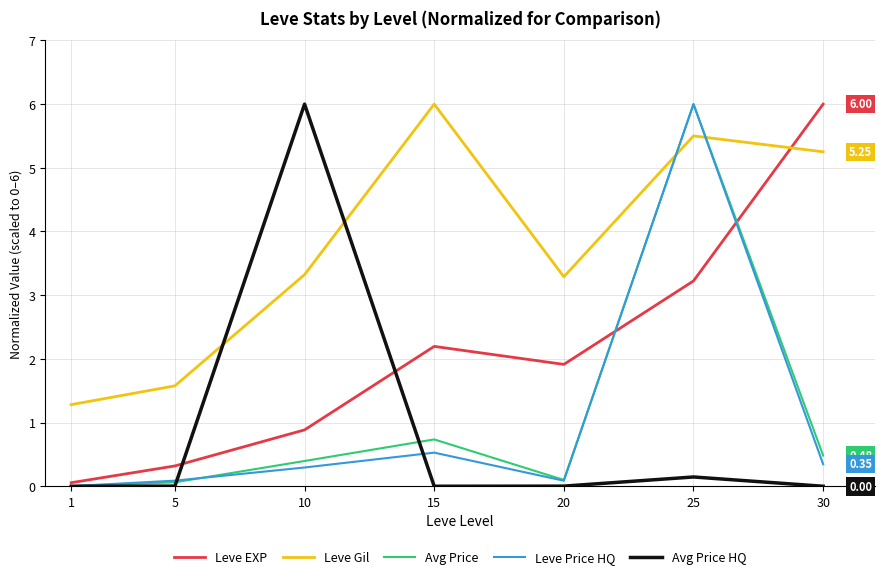

The Leve EXP series shows 0.1 at 5. True or false?

False